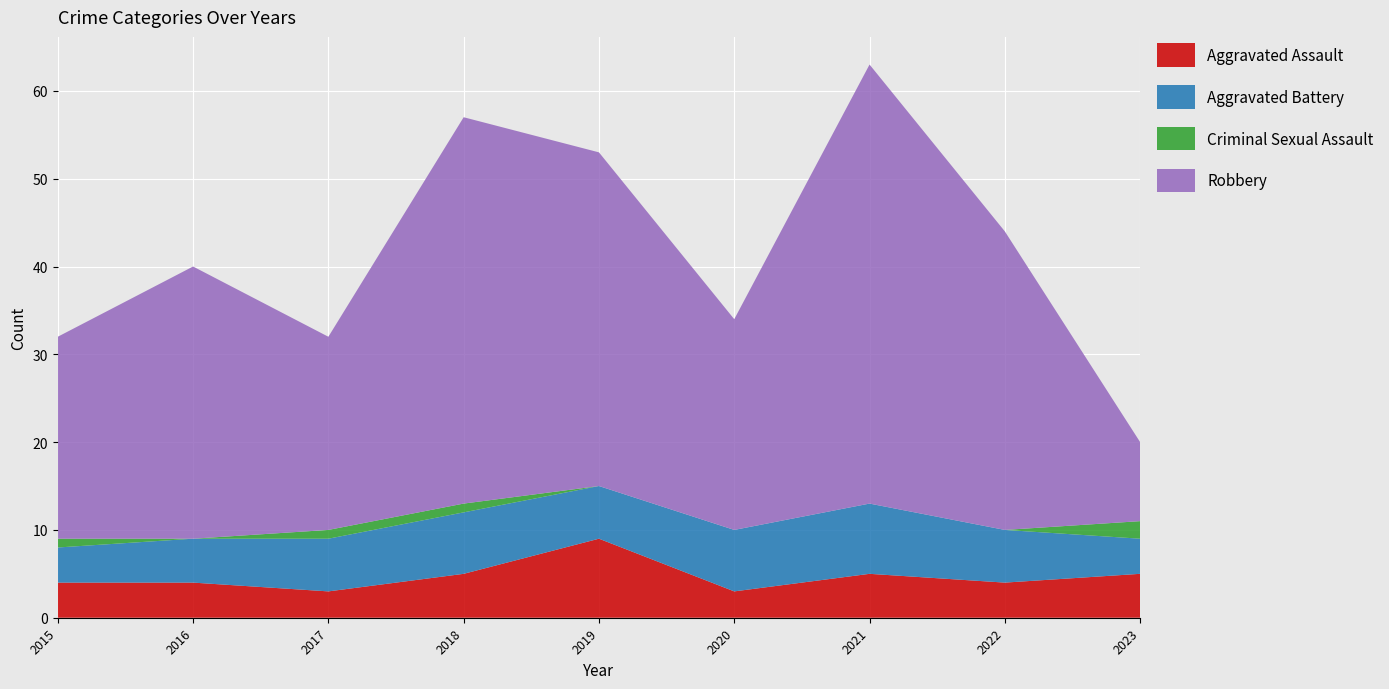

Reading right to left, transcribe all the data shown in this chart.

Aggravated Assault: 5	4	5	3	9	5	3	4	4
Aggravated Battery: 4	6	8	7	6	7	6	5	4
Criminal Sexual Assault: 2	0	0	0	0	1	1	0	1
Robbery: 9	34	50	24	38	44	22	31	23